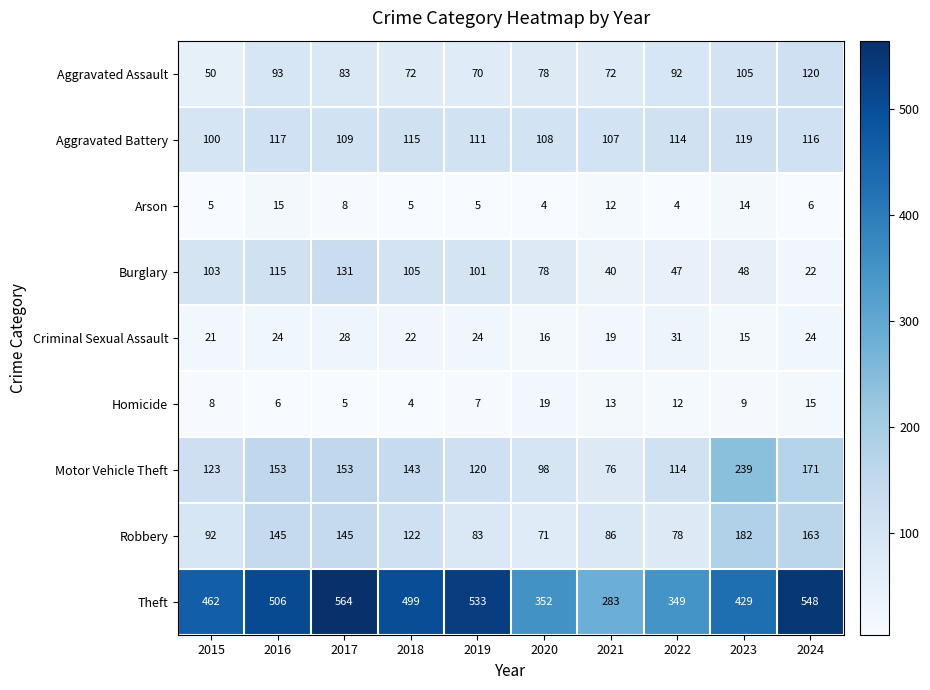

Rank the series at 2023 from lowest to highest value.

Homicide, Arson, Criminal Sexual Assault, Burglary, Aggravated Assault, Aggravated Battery, Robbery, Motor Vehicle Theft, Theft